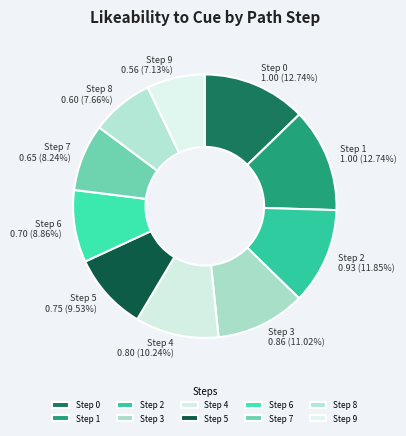

Which has a higher value, Step 3 or Step 9?

Step 3